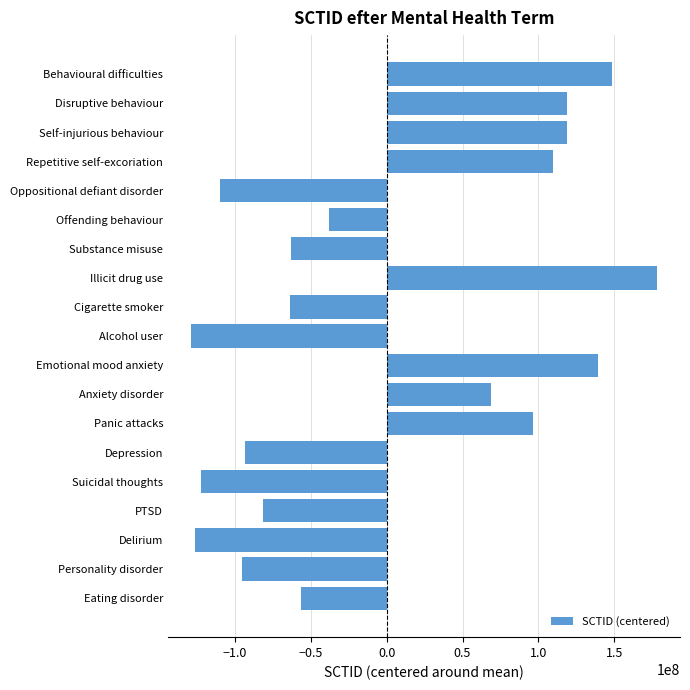

What is the change in value from Substance misuse to Depression?

-30725000.0